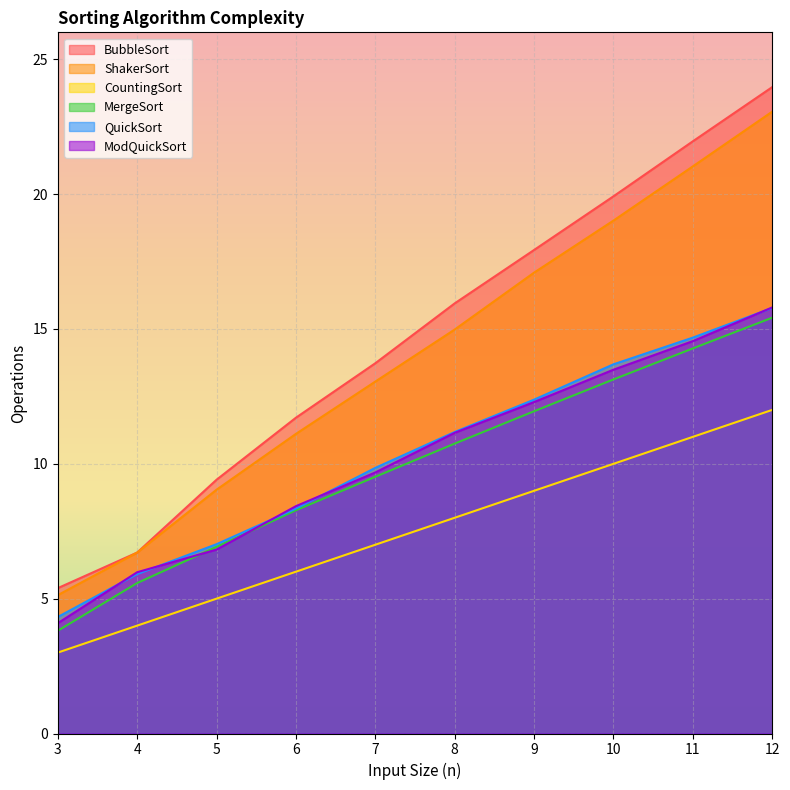

What is the difference between the QuickSort values at 11 and 6?

6.3